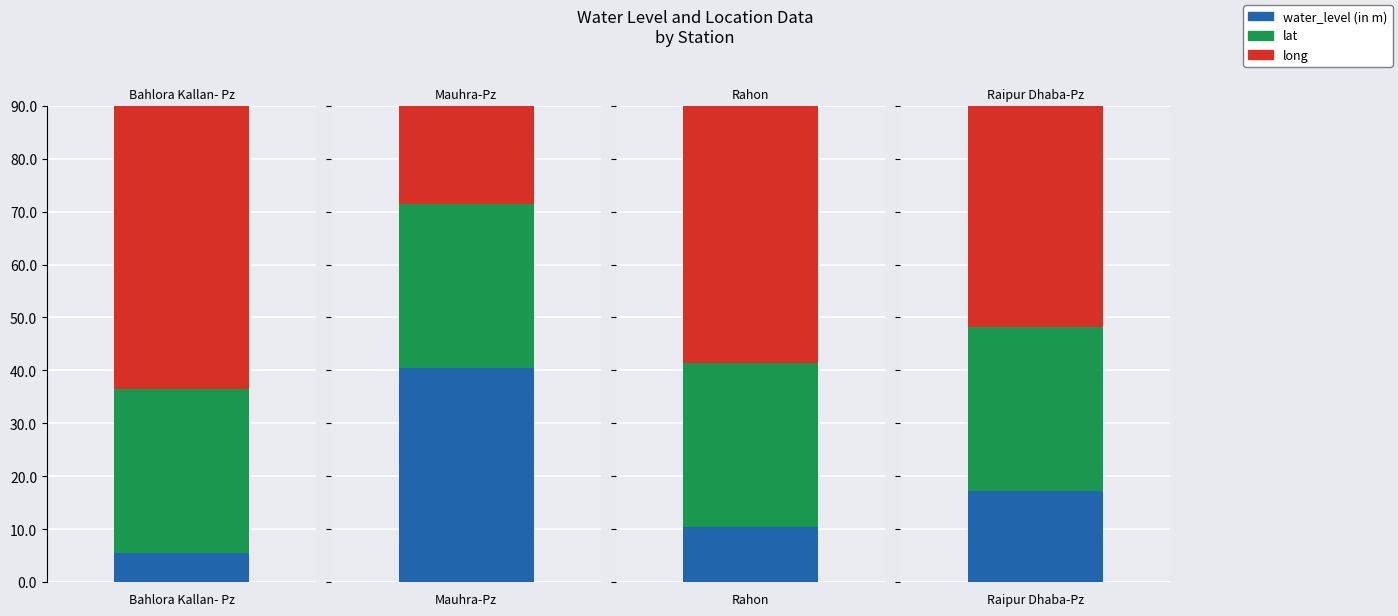

What is the sum of the lat values at Raipur Dhaba-Pz and Bahlora Kallan- Pz?

62.1